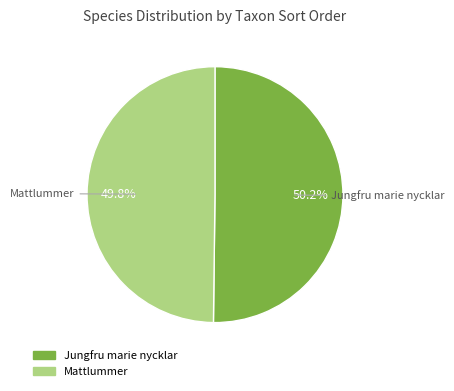

Is there a majority slice in this chart?

Yes